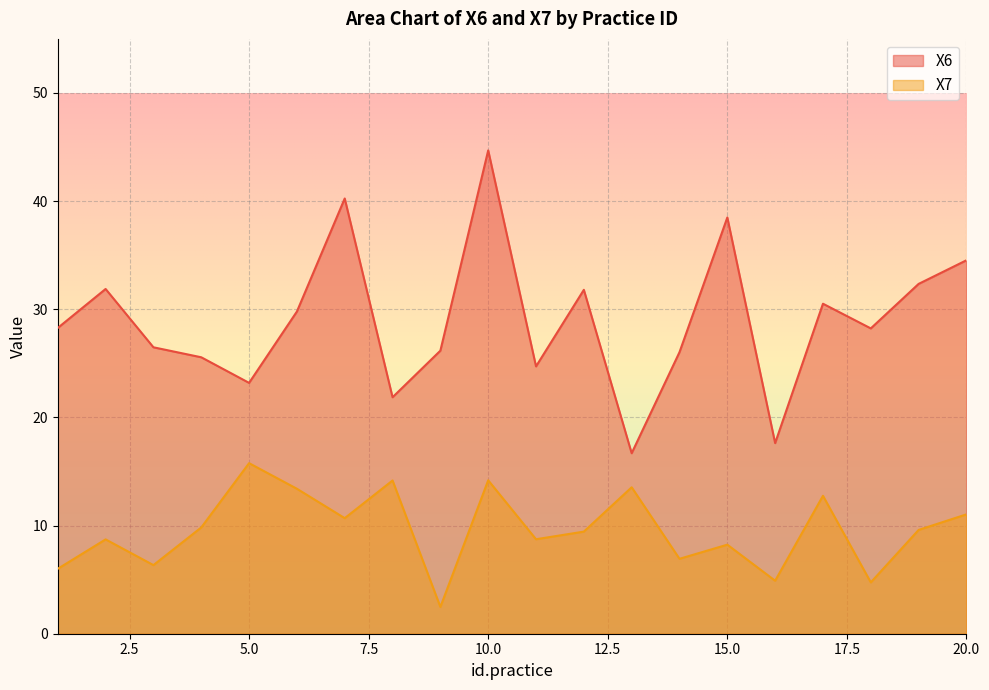

What is the difference between the maximum and second lowest values in the X7 series?

11.0